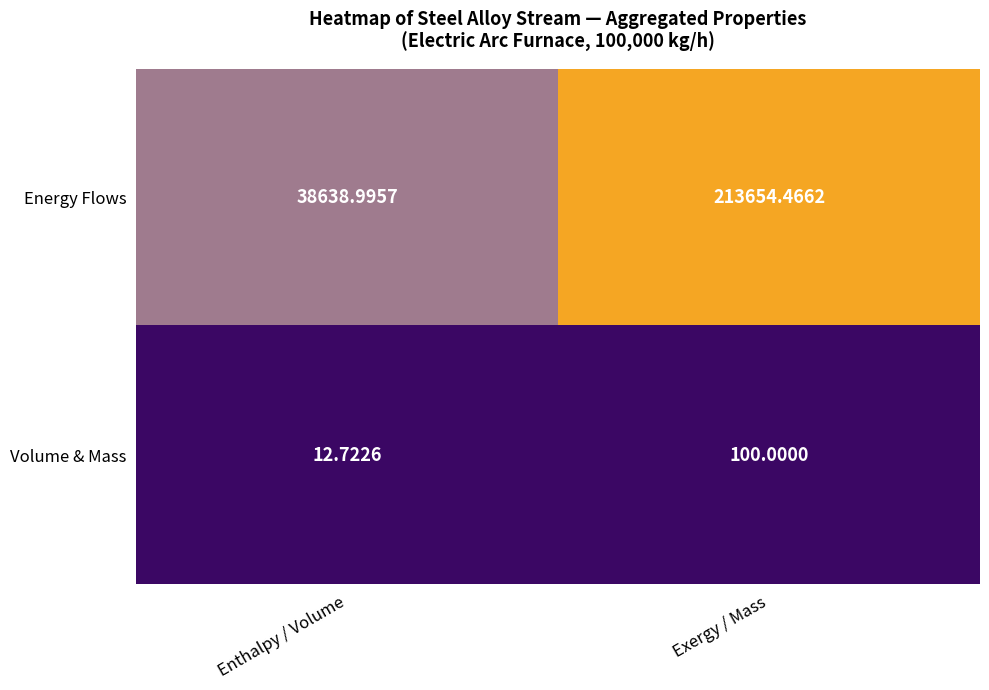

Which category has the lowest value in the Volume & Mass series?

Enthalpy / Volume